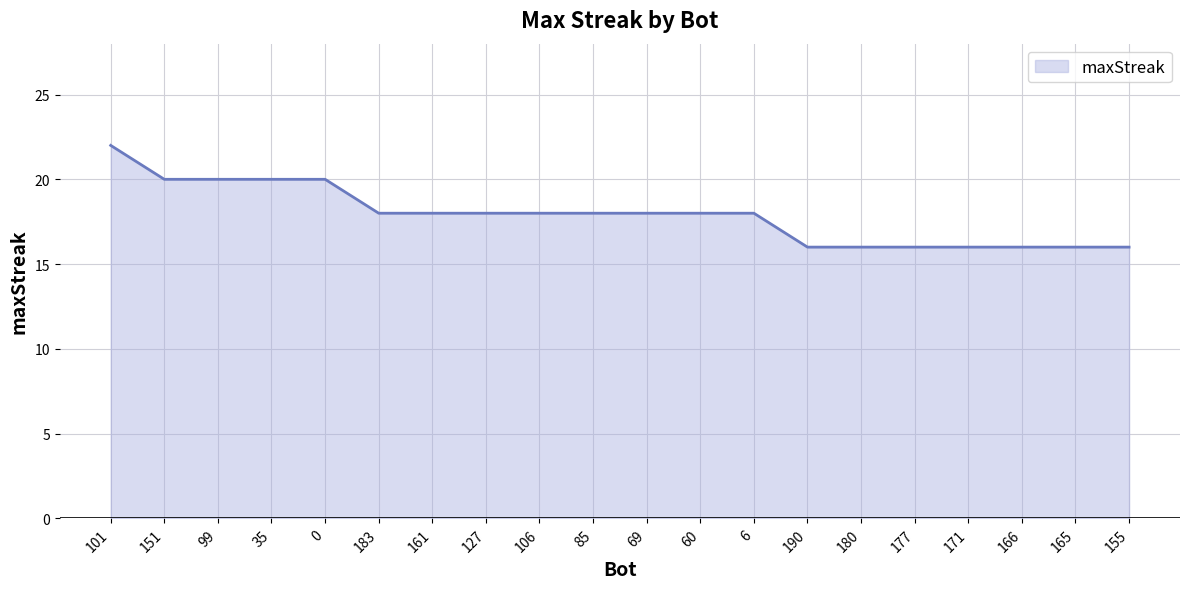

Reading left to right, list all the values displayed in this chart.

101=22	151=20	99=20	35=20	0=20	183=18	161=18	127=18	106=18	85=18	69=18	60=18	6=18	190=16	180=16	177=16	171=16	166=16	165=16	155=16